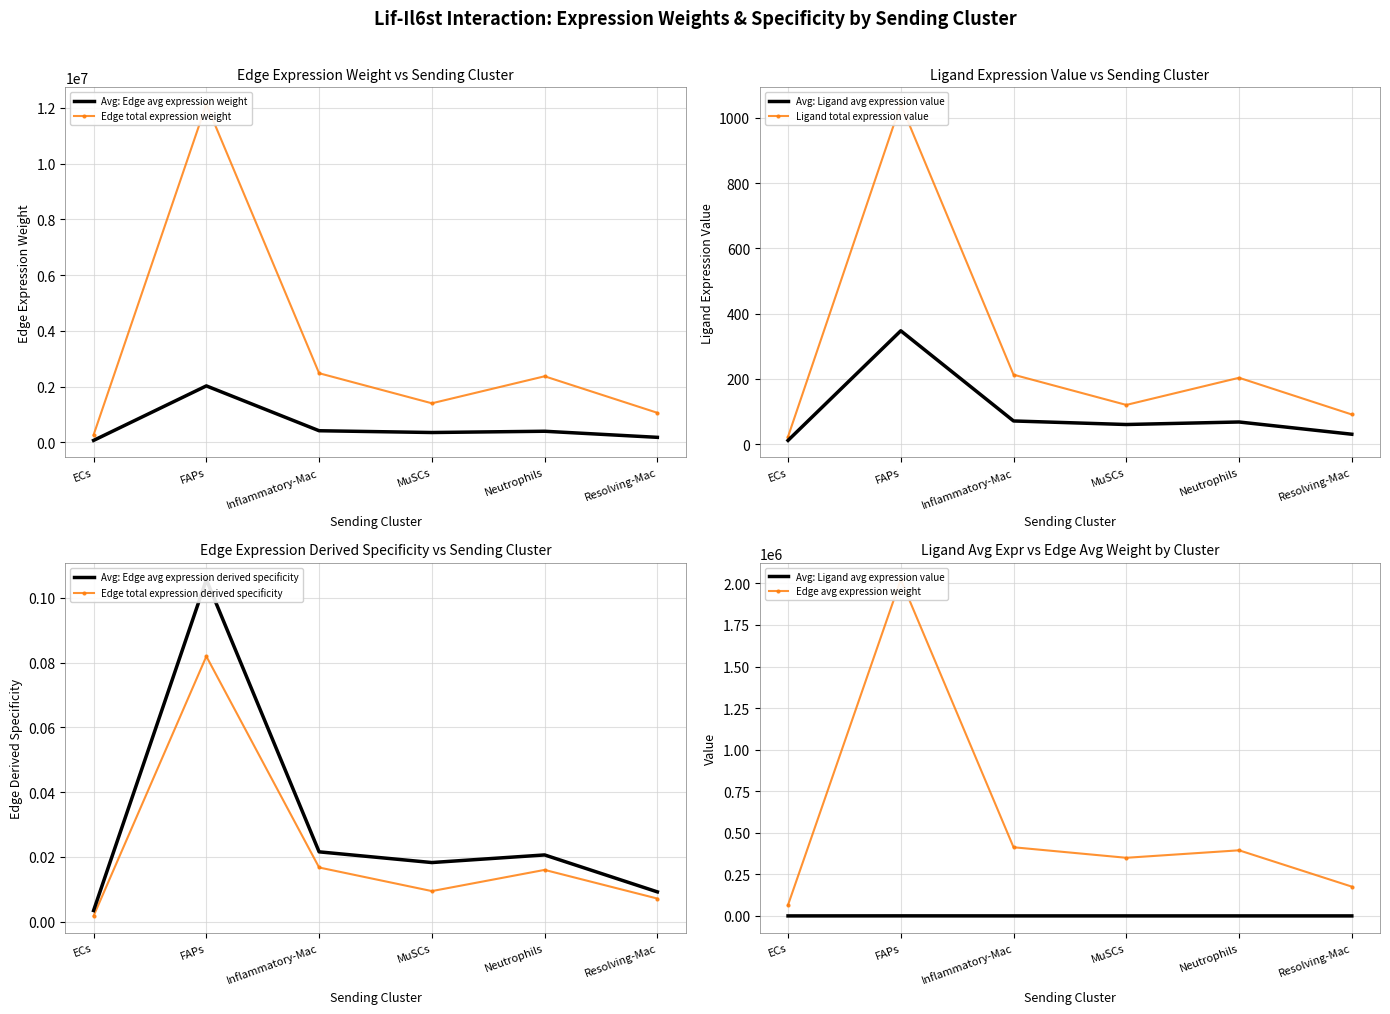

What is the difference between the Edge avg expression derived specificity values at ECs and Resolving-Mac?

110333.6